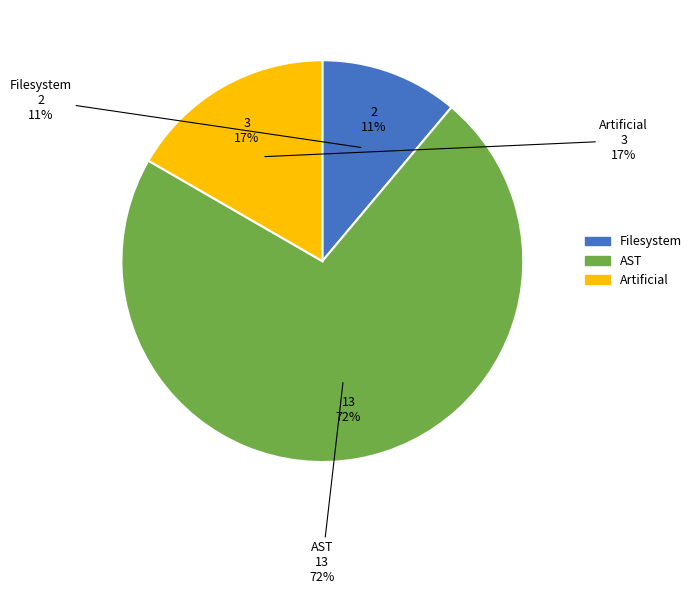

How many slices are in this pie chart?

3